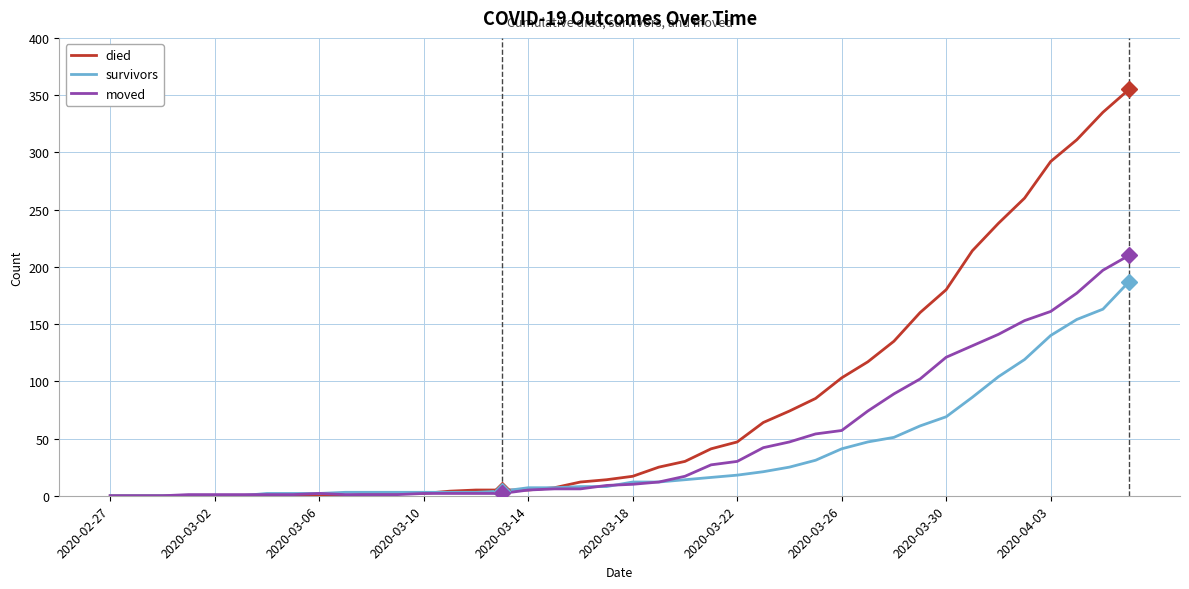

Rank the series by their maximum value, from highest to lowest.

died, moved, survivors